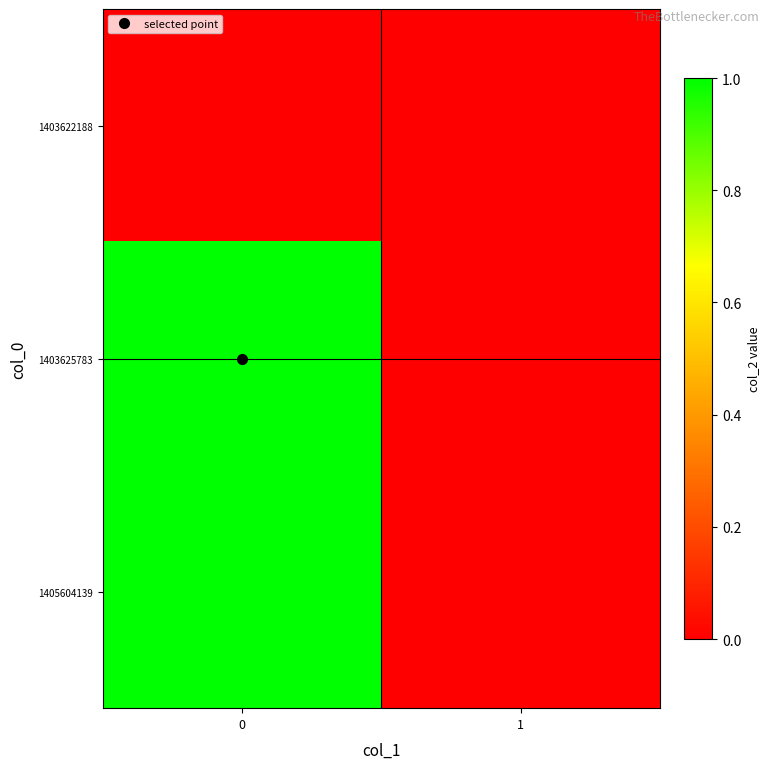

Reading left to right, transcribe all the data shown in this chart.

1403622188: 0=0	1=0
1403625783: 0=1	1=0
1405604139: 0=1	1=0